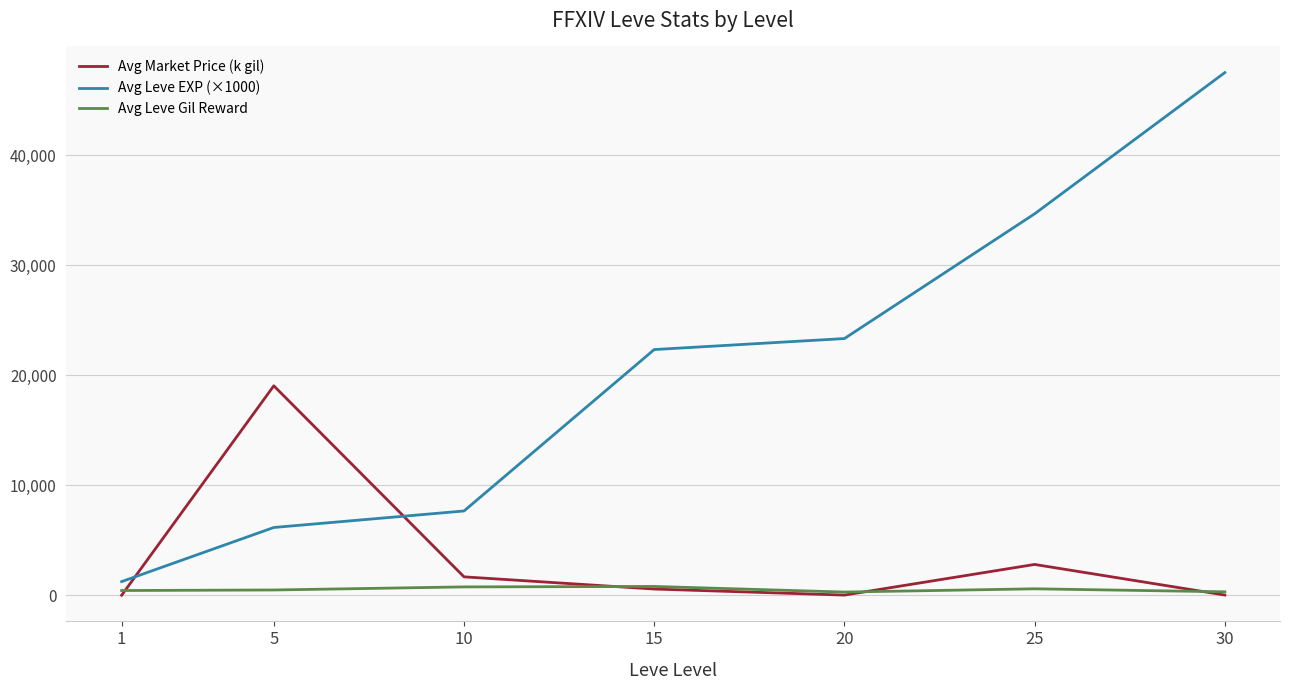

Is the value of Avg Market Price (k gil) at 10 greater than the value of Avg Leve EXP (×1000) at 20?

No